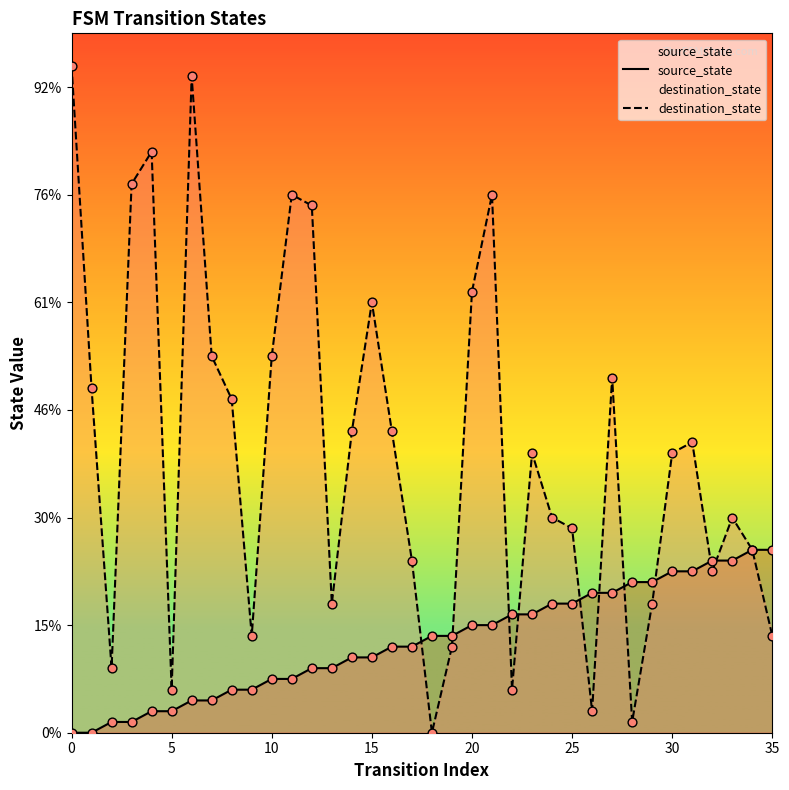

Which series has the largest total across all categories?

destination_state